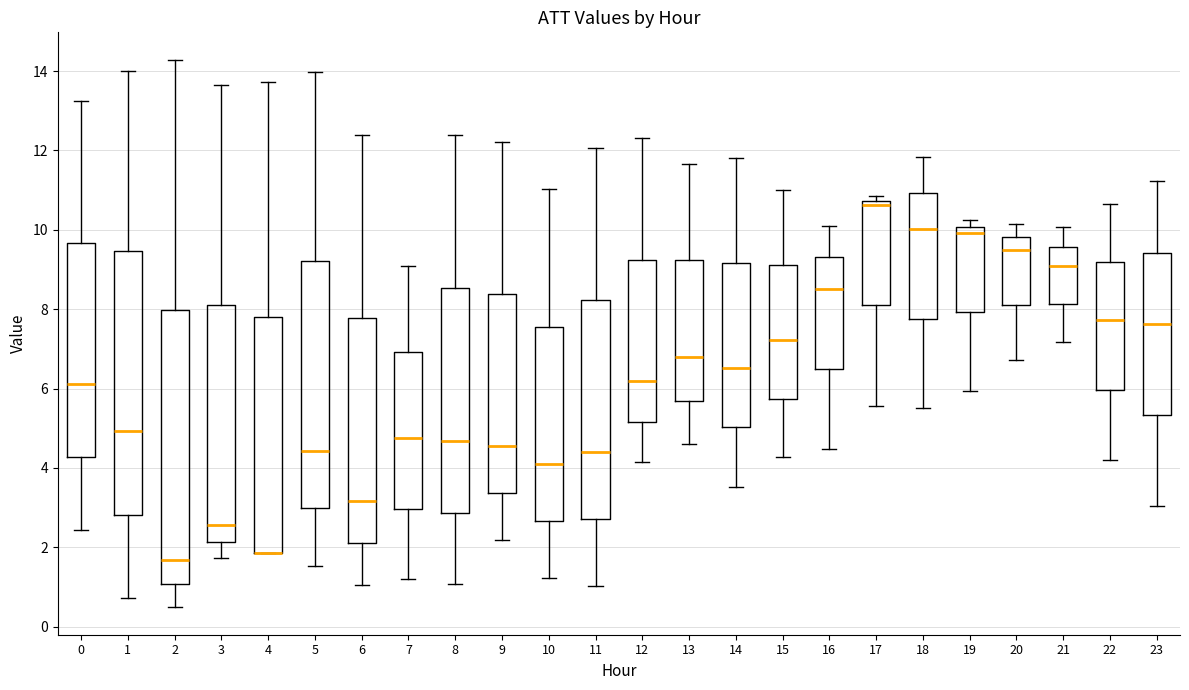

Which box is the tallest, from its lower edge to its upper edge?

2